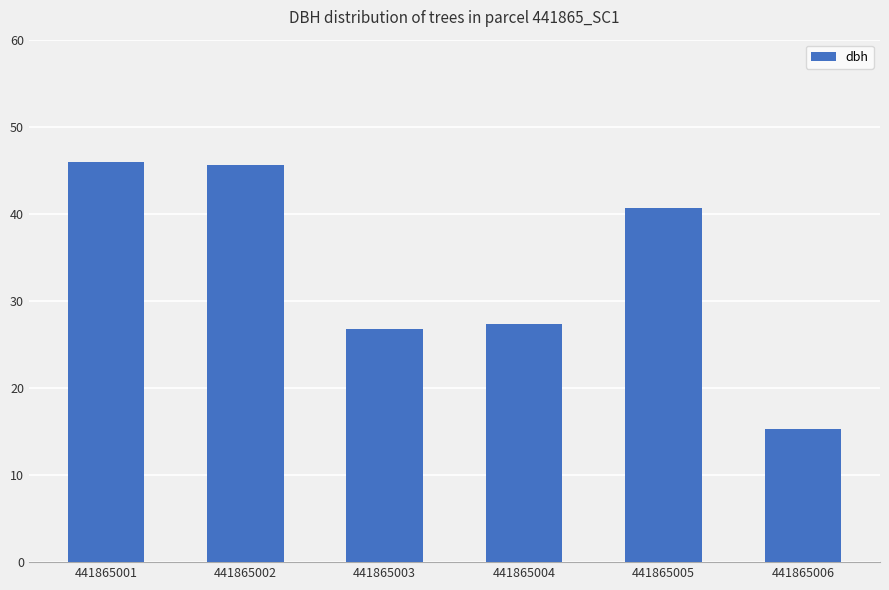

What is the ratio of the value at 441865005 to the value at 441865003?

1.5